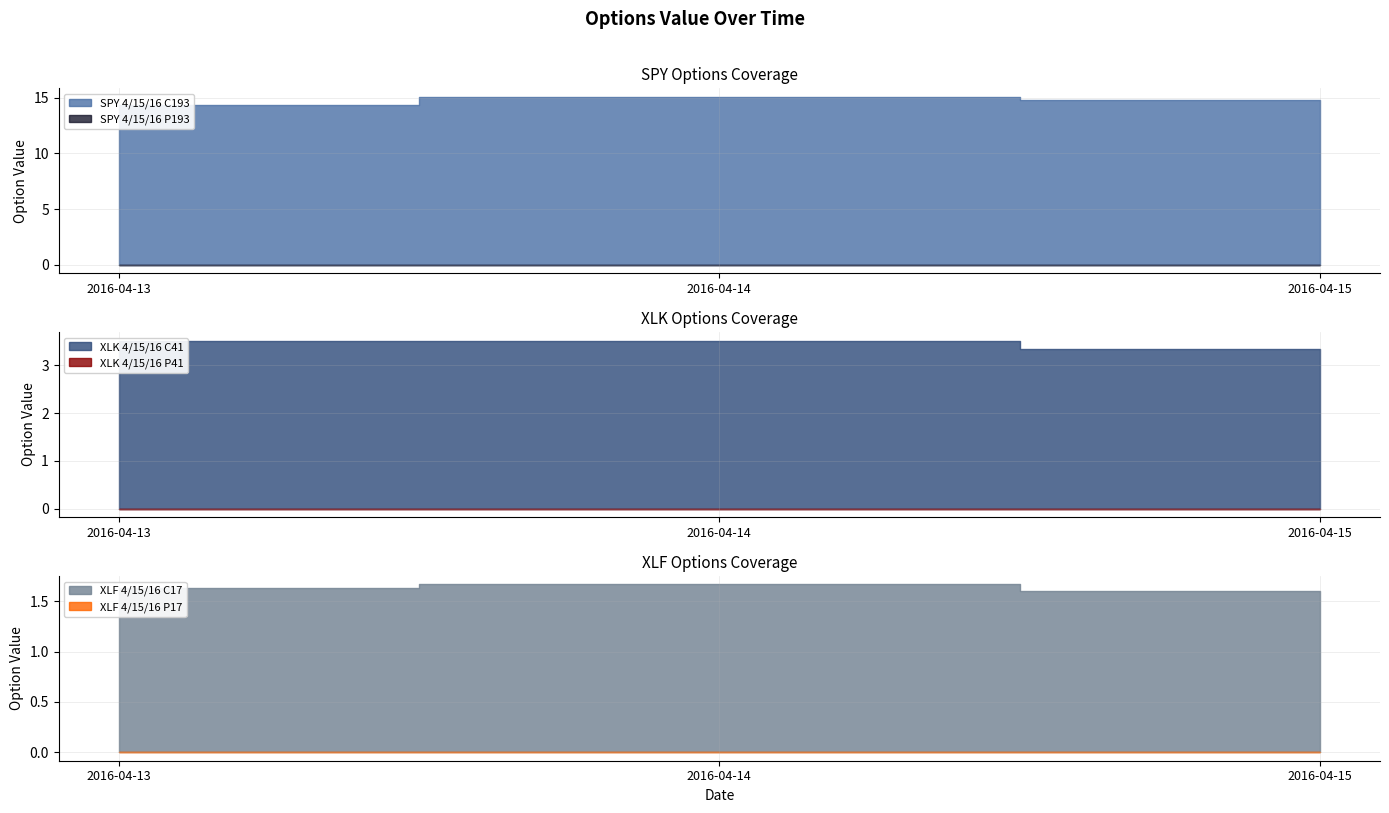

At which label does XLK 4/15/16 P41 reach its peak?

2016-04-13